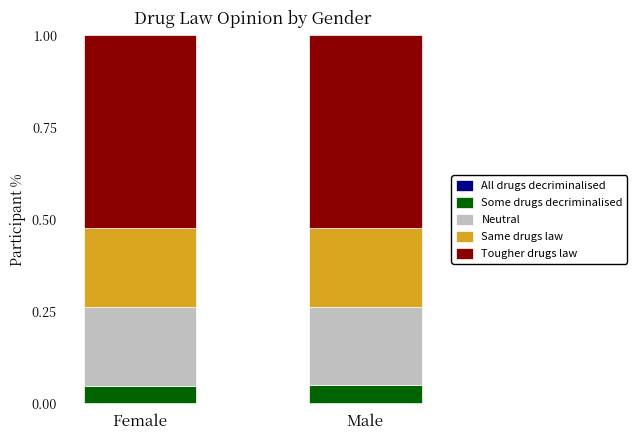

At which label is Same drugs law closest to 0?

Male